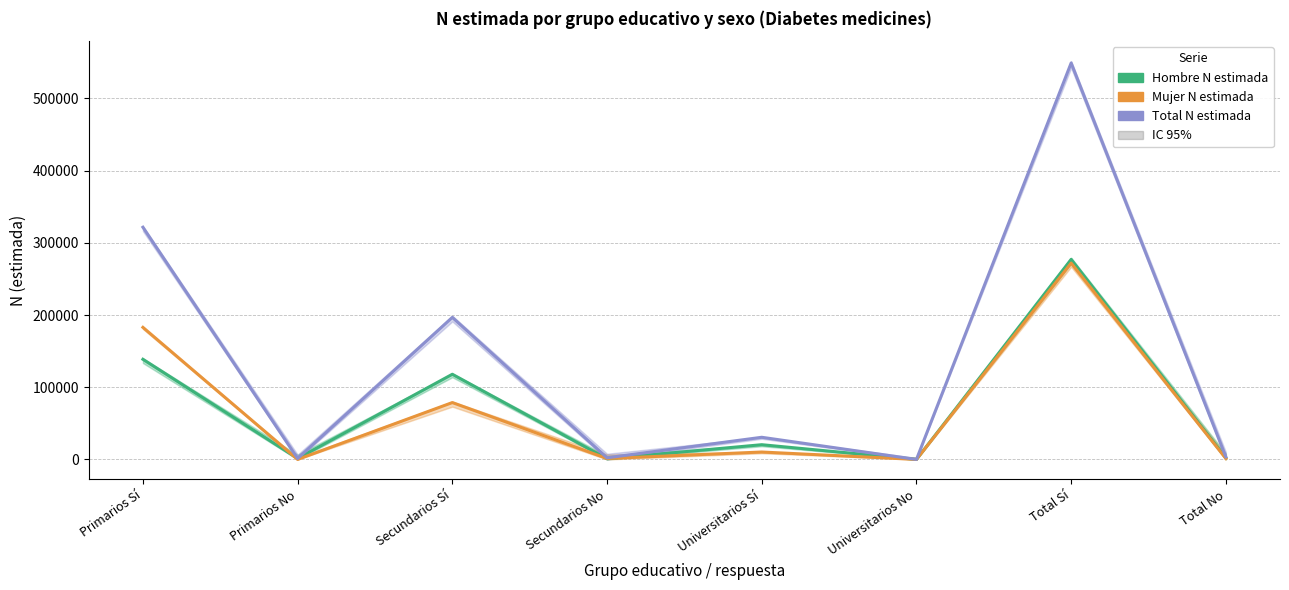

Which series changed the most between Universitarios Sí and Total Sí?

Total N estimada